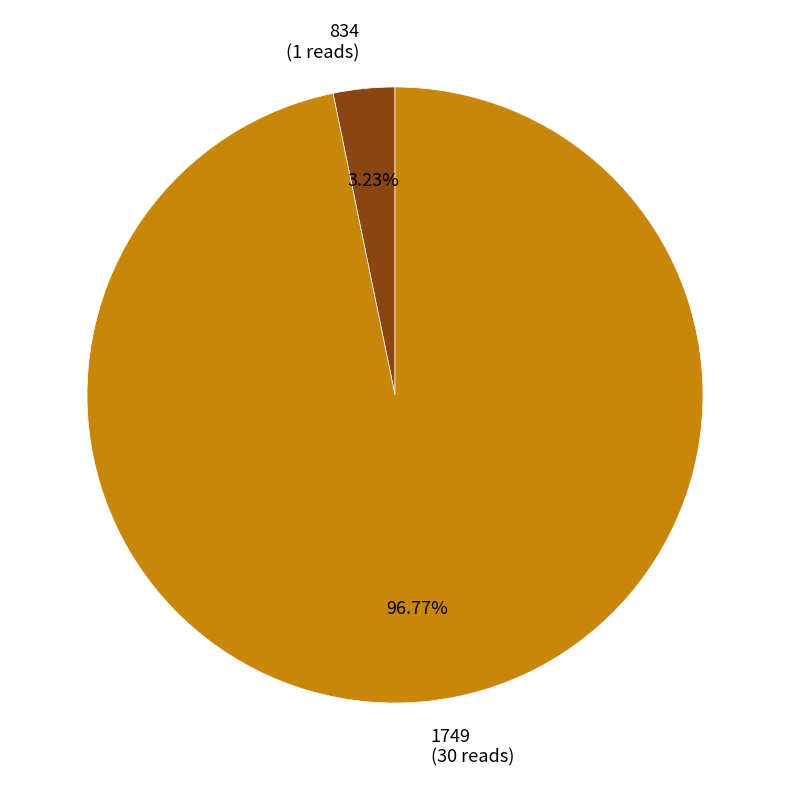

To the nearest percent, what is the difference between the largest and smallest slice percentages?

94%